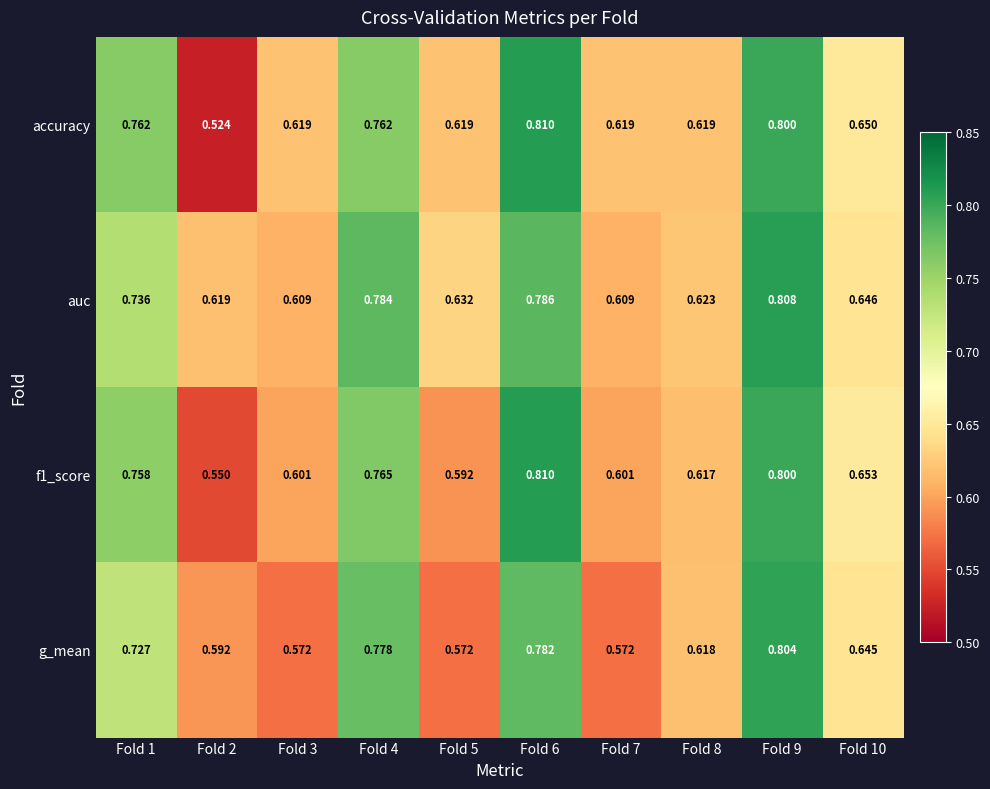

Which label corresponds to the largest value in the chart?

Fold 6